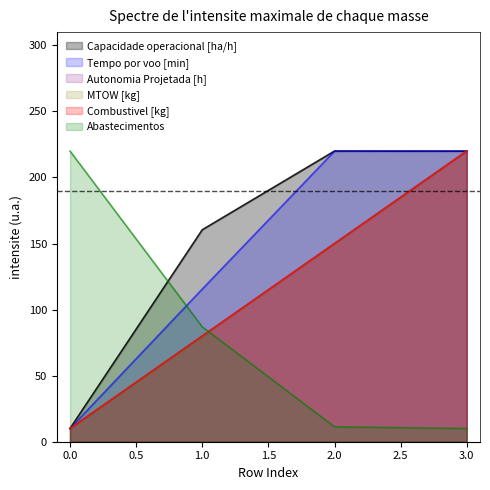

What are all the series names shown in the legend?

Capacidade operacional [ha/h], Tempo por voo [min], Autonomia Projetada [h], MTOW [kg], Combustivel [kg], Abastecimentos